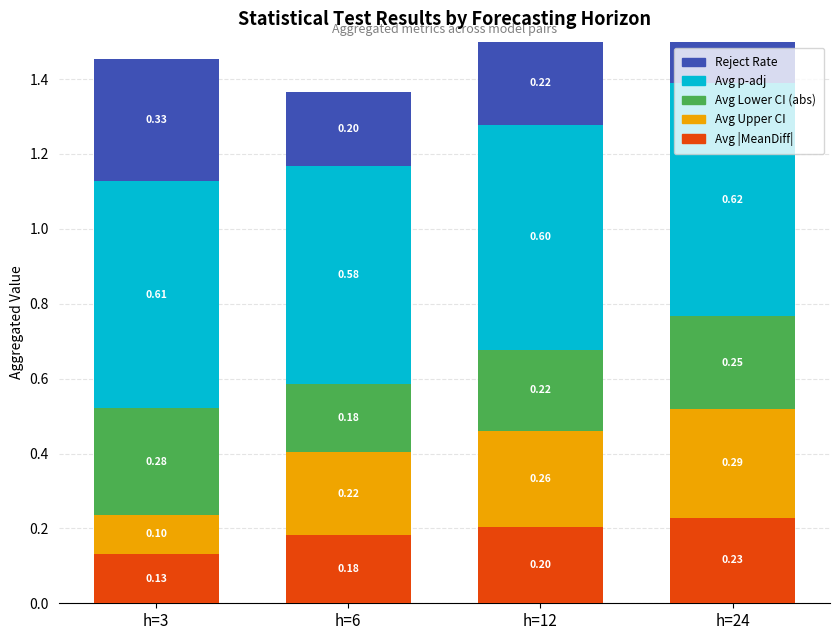

Is it true that Avg p-adj equals 0.6 at h=3?

True